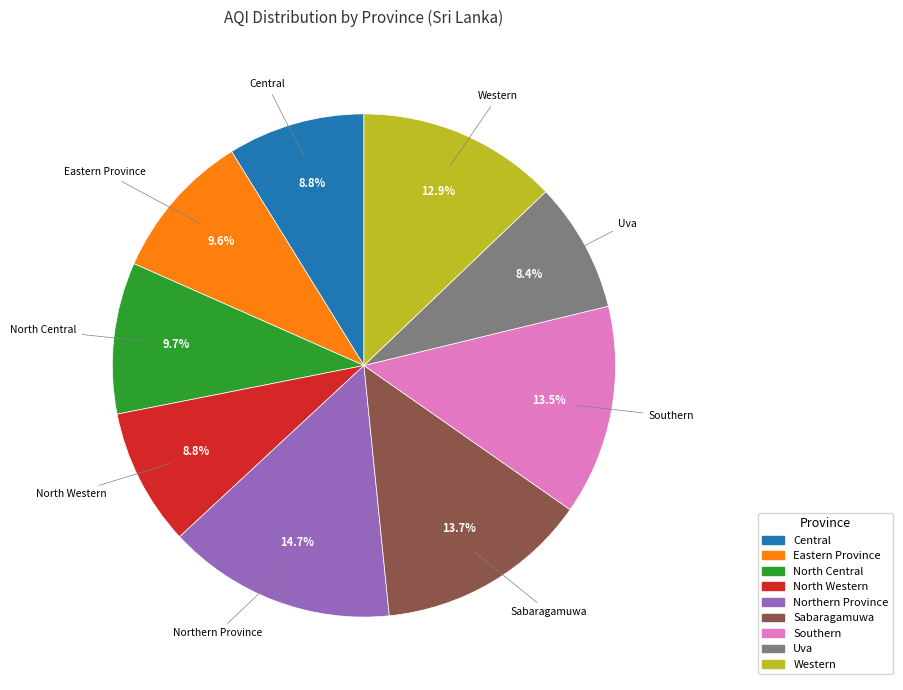

Do Northern Province and Central together represent more than half of the pie?

No